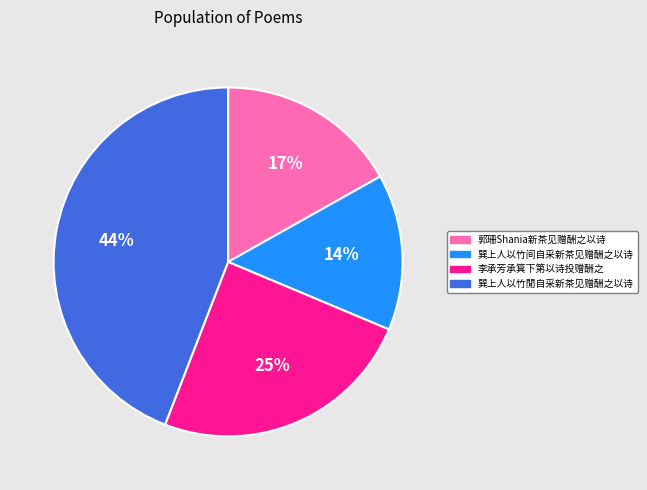

To the nearest percent, what is the difference between the largest and smallest slice percentages?

30%